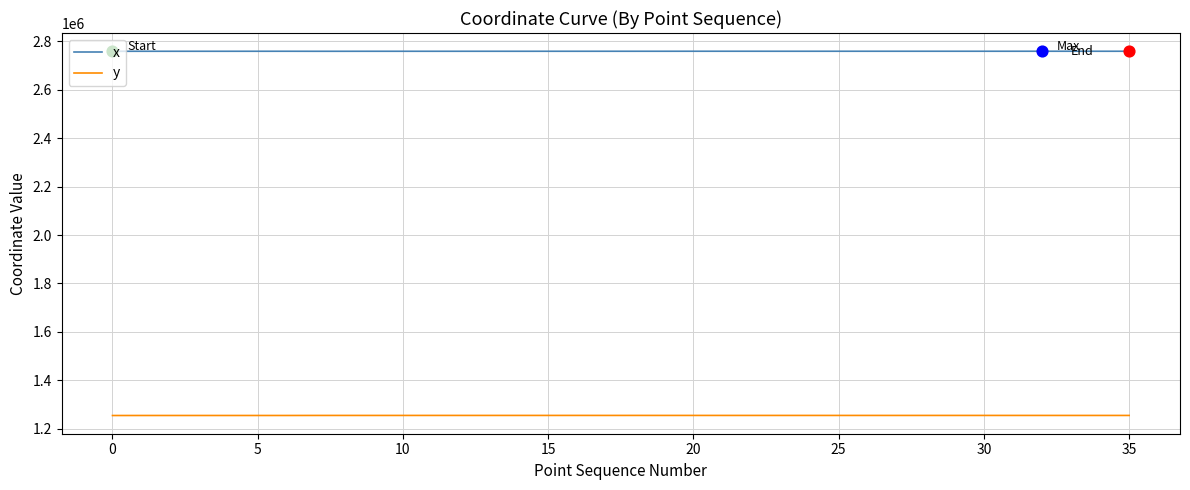

Rank the series by their average value, from lowest to highest.

y, x